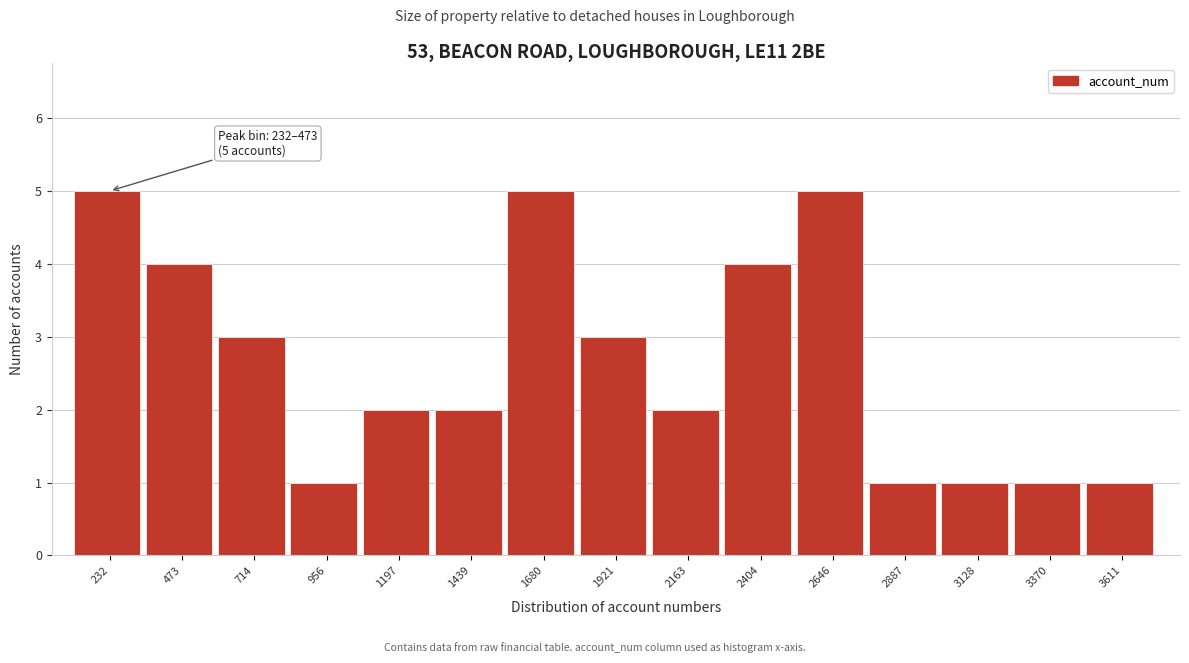

Reading left to right, what are all the values shown in this chart?

232=5	473=4	714=3	956=1	1197=2	1439=2	1680=5	1921=3	2163=2	2404=4	2646=5	2887=1	3128=1	3370=1	3611=1